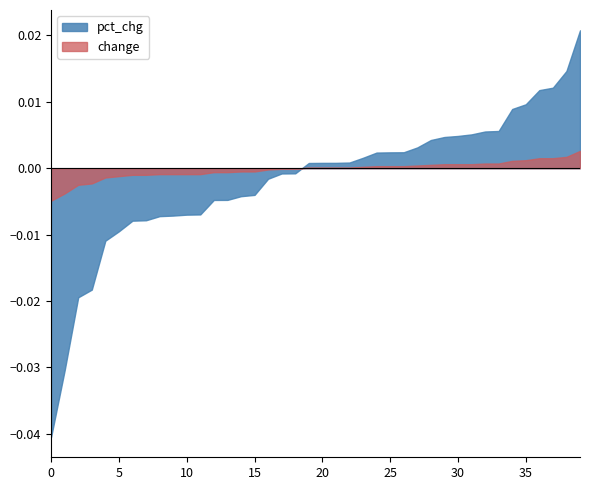

True or false: pct_chg and change intersect in this chart.

True